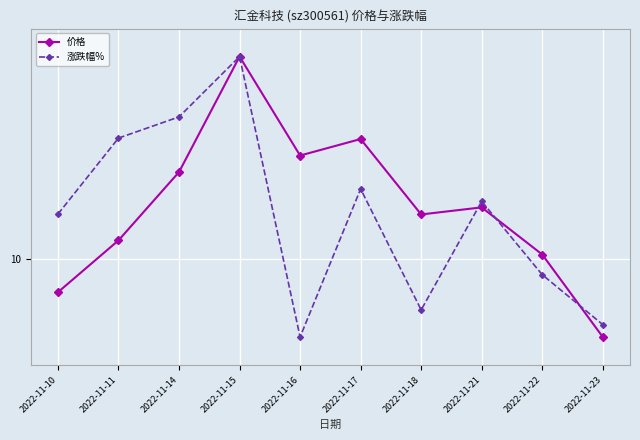

List the series in order of their peak value, highest first.

价格, 涨跌幅%